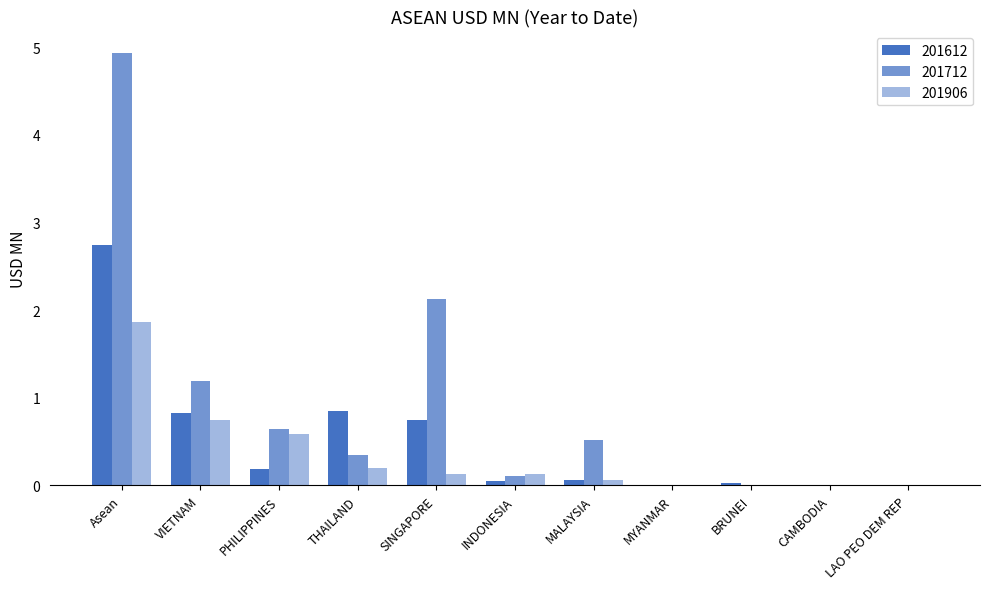

What is the sum of the 201712 values at THAILAND and CAMBODIA?

0.3